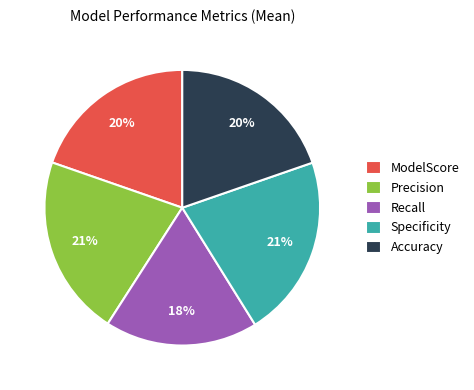

Which has a higher value, ModelScore or Precision?

Precision